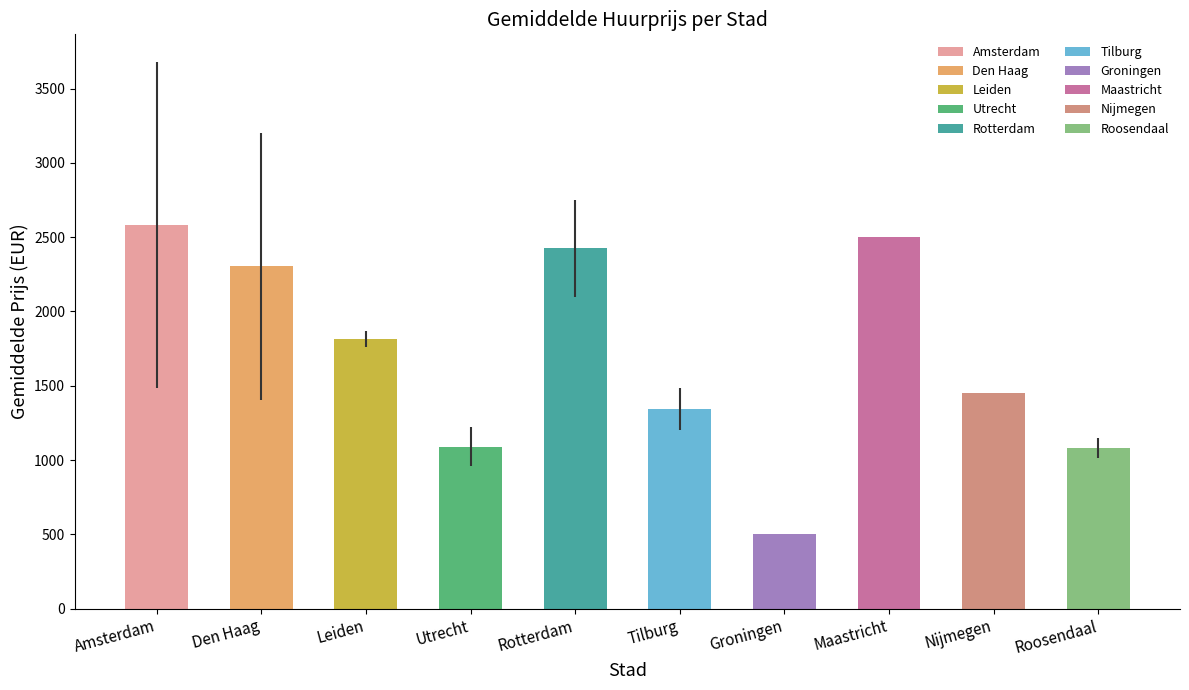

Which has a higher value, Amsterdam-1 or Leiden-2?

Amsterdam-1